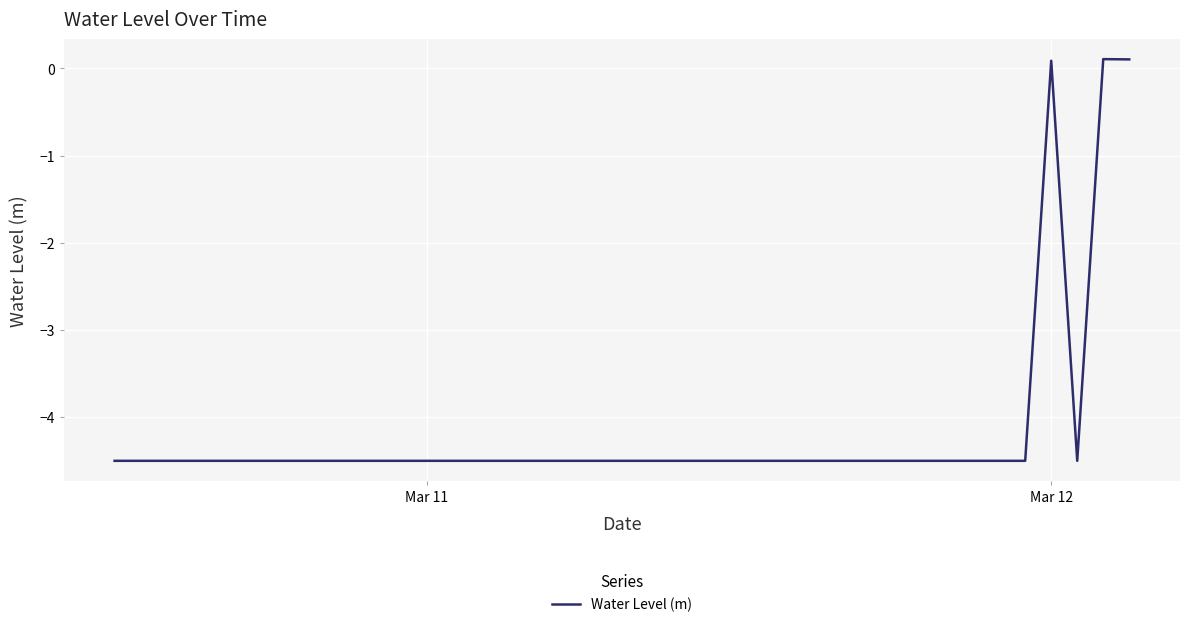

What is the difference between the maximum and minimum values?

4.6